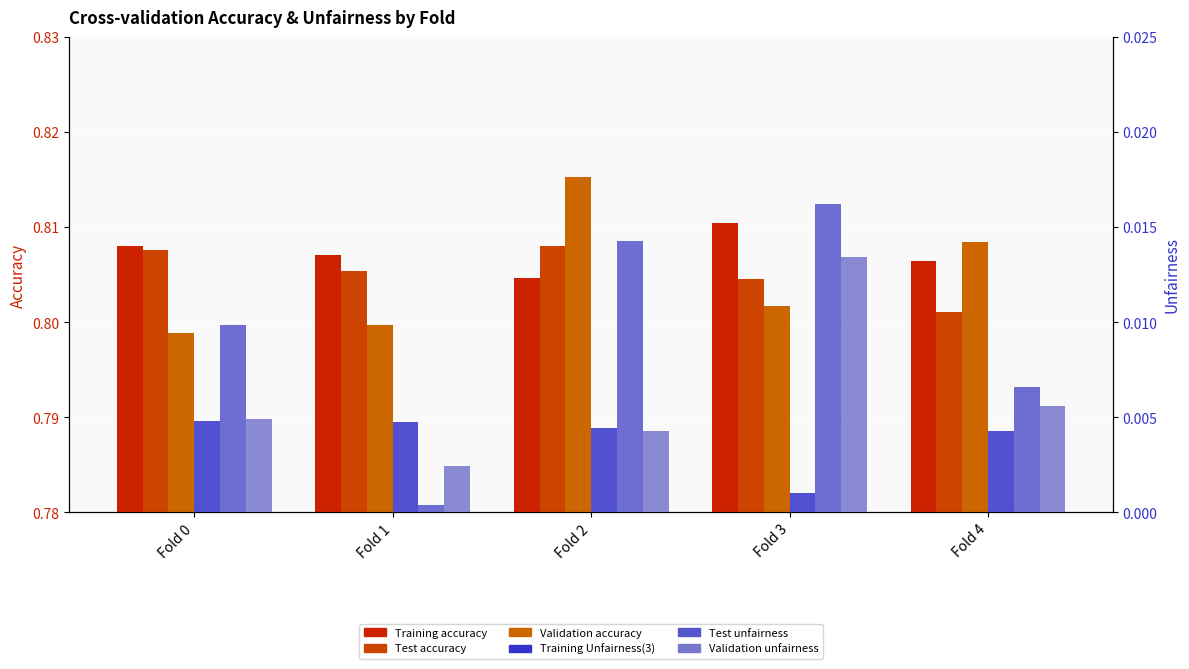

Between Fold 4 and Fold 1, which is larger?

Fold 1